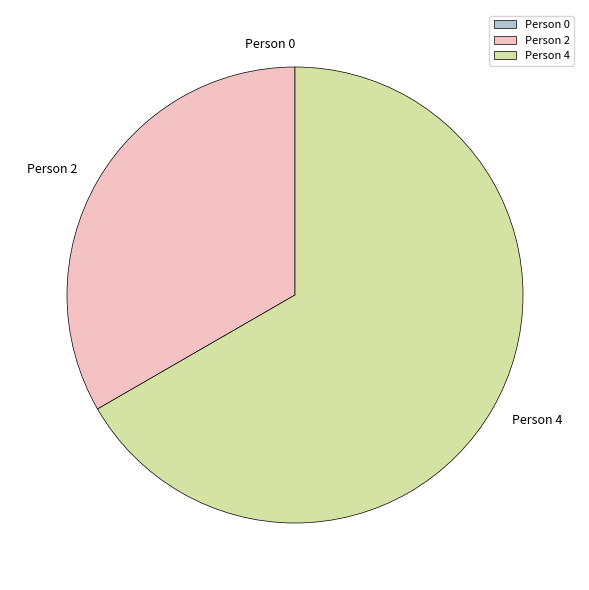

Between Person 4 and Person 2, which is larger?

Person 4